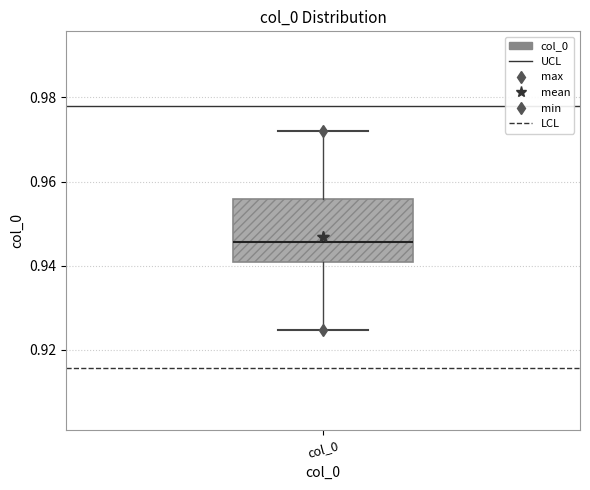

Read this box plot against the y-axis: the position of the median line, the range covered by the box, and the ends of both whiskers. The values are not printed on the chart, so give them approximately, as read against the axis.

median 0.946, box 0.940 to 0.956, whiskers 0.924 to 0.972